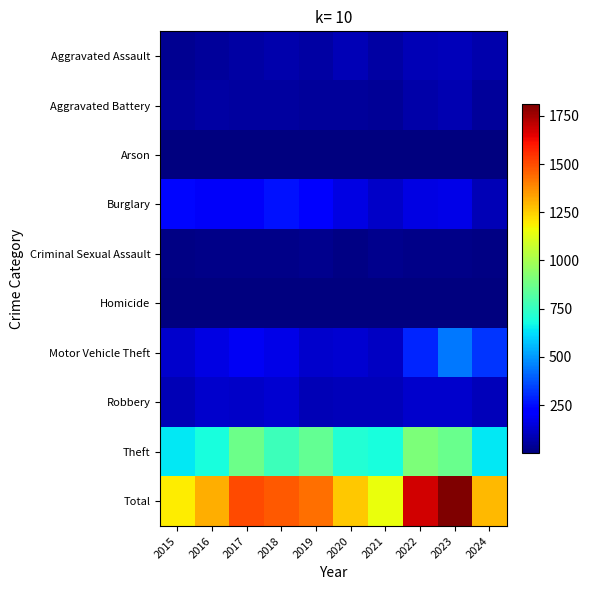

At how many categories does at least one series exceed 1030?

10